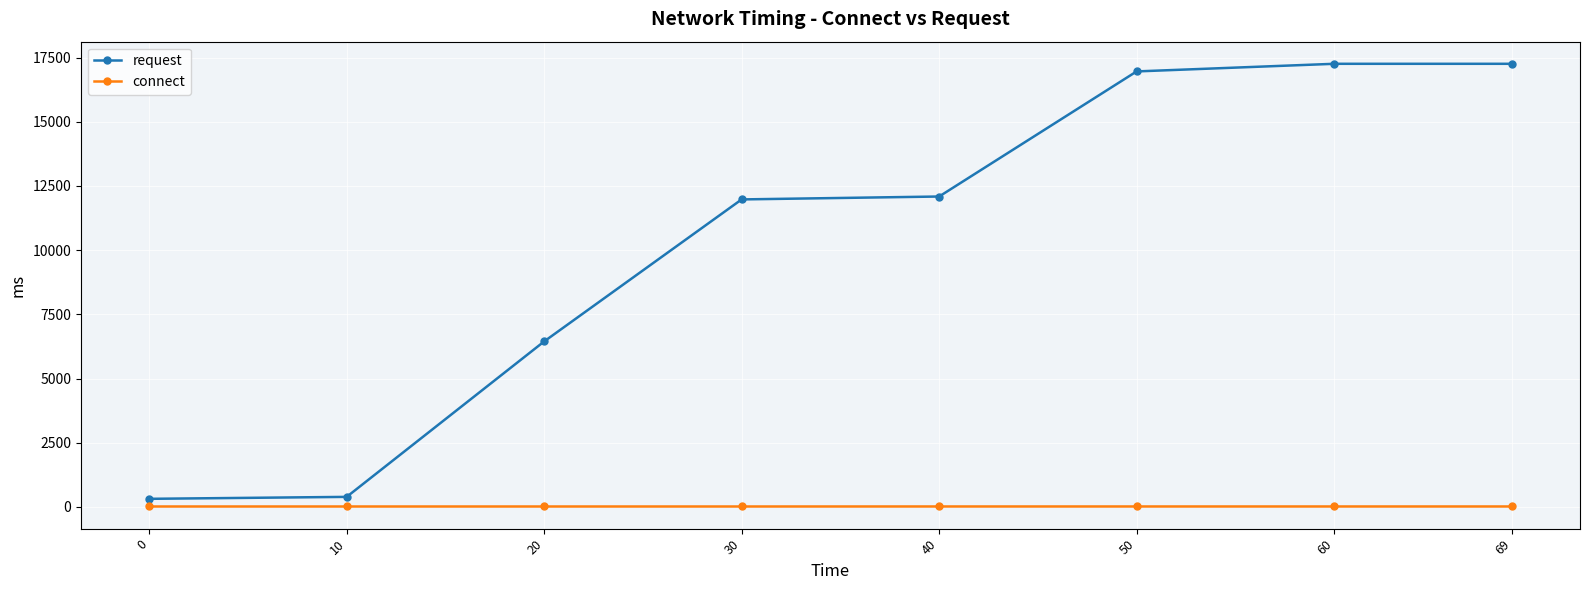

What value does the request series have at 60?

17255.2